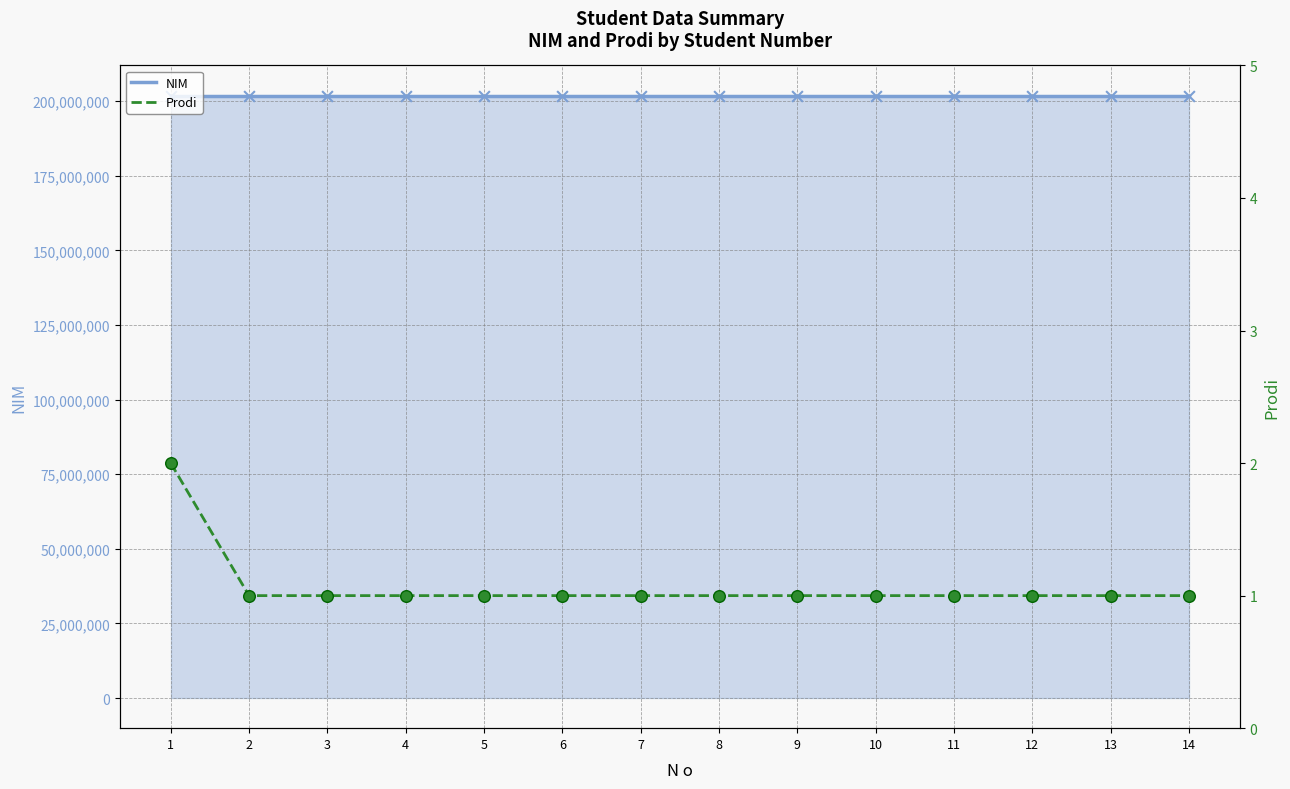

At how many categories does at least one series exceed 174999975?

14